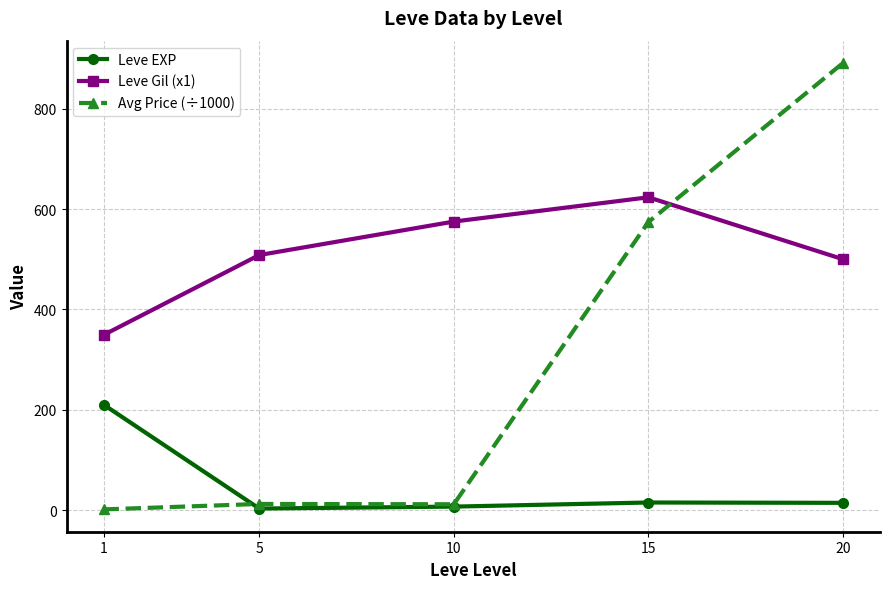

What is the sum of all Leve Gil (x1) values?

2555.8